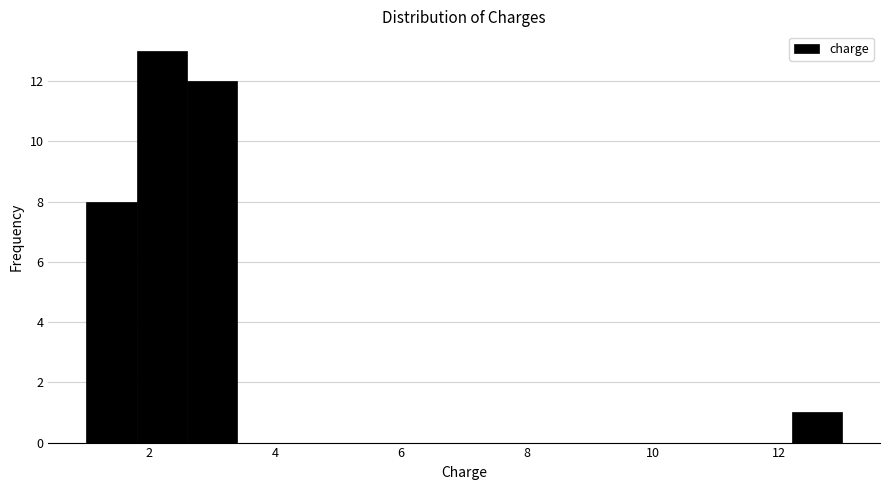

Reading left to right, list every bar in this chart as the range it spans on the x-axis followed by its height. The values are not printed on the chart, so give them approximately, as read against the axis.

1.0 to 1.8: 8
1.8 to 2.6: 13
2.6 to 3.4: 12
3.4 to 4.2: 0
4.2 to 5.0: 0
5.0 to 5.8: 0
5.8 to 6.6: 0
6.6 to 7.4: 0
7.4 to 8.2: 0
8.2 to 9.0: 0
9.0 to 9.8: 0
9.8 to 10.6: 0
10.6 to 11.4: 0
11.4 to 12.2: 0
12.2 to 13.0: 1